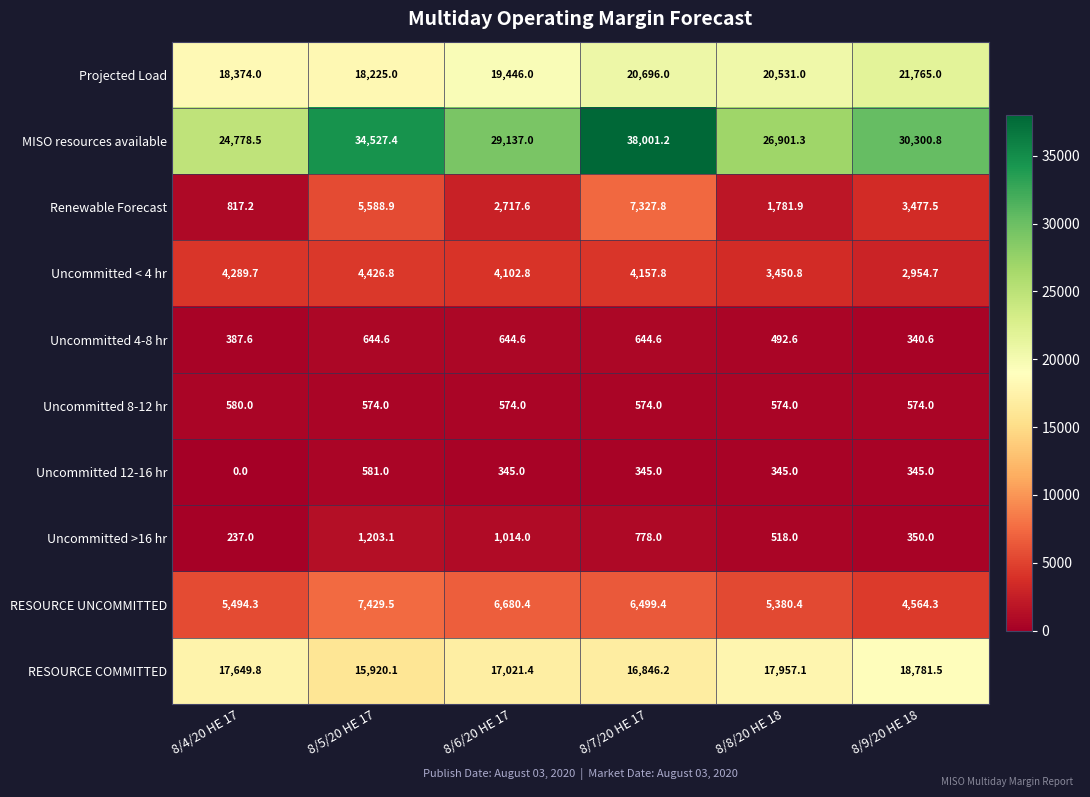

List the series in order of their peak value, lowest first.

Uncommitted 8-12 hr, Uncommitted 12-16 hr, Uncommitted 4-8 hr, Uncommitted >16 hr, Uncommitted < 4 hr, Renewable Forecast, RESOURCE UNCOMMITTED, RESOURCE COMMITTED, Projected Load, MISO resources available